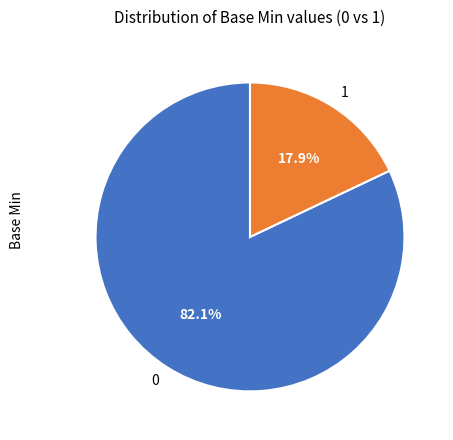

Combined, do 0 and 1 account for over 50%?

Yes